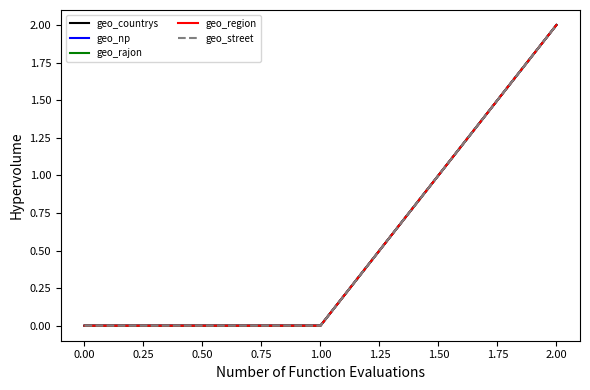

Does the chart display data point markers on the line(s)?

No